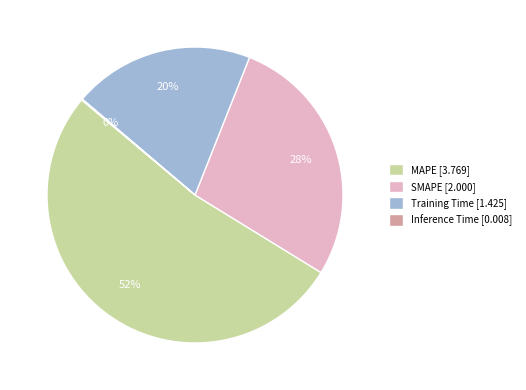

Approximately how many times larger is the value at SMAPE [2.000] compared to Training Time [1.425]?

1.4